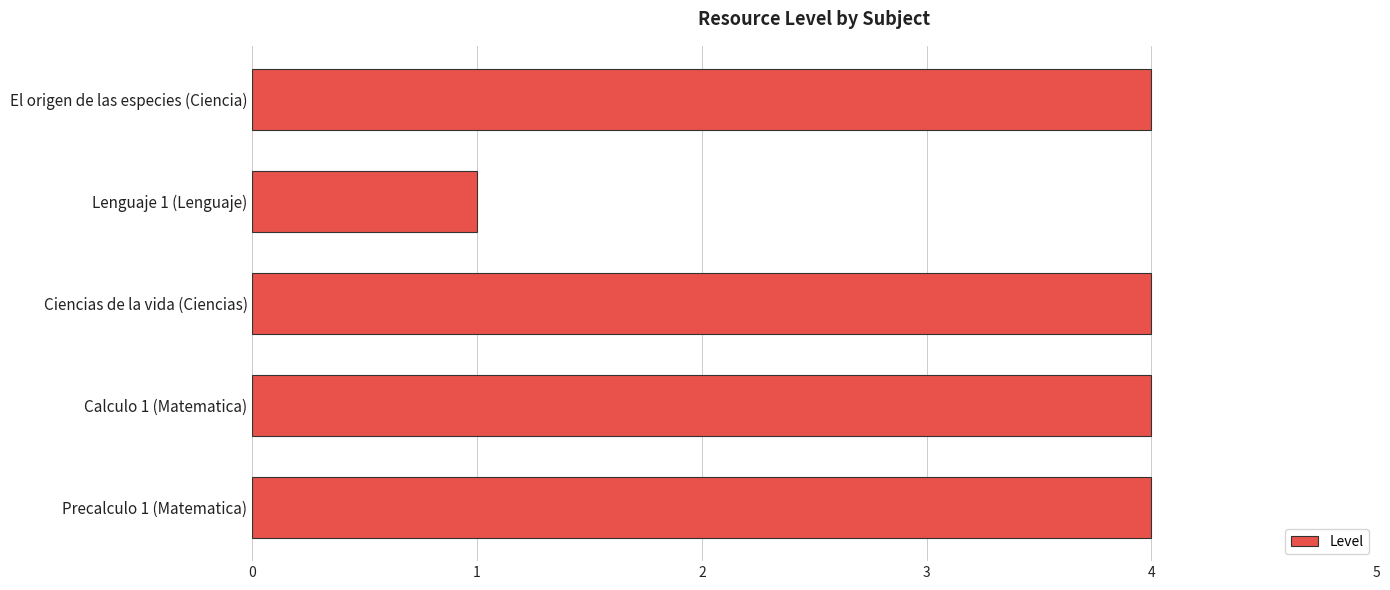

What is the minimum value shown in the chart?

1